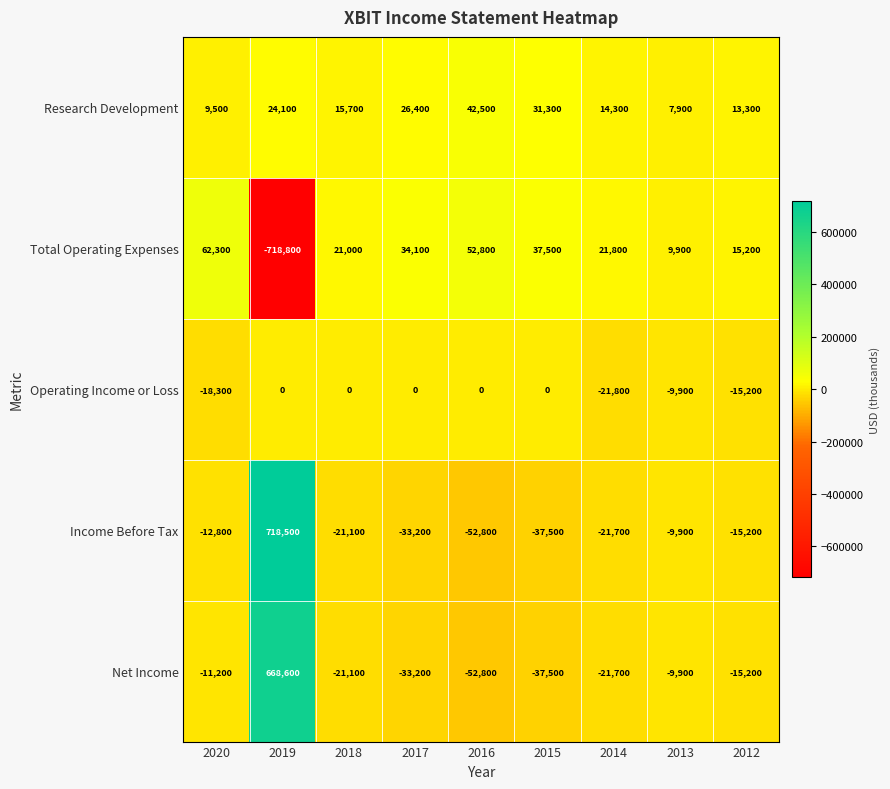

At how many categories does at least one series exceed 321692?

1